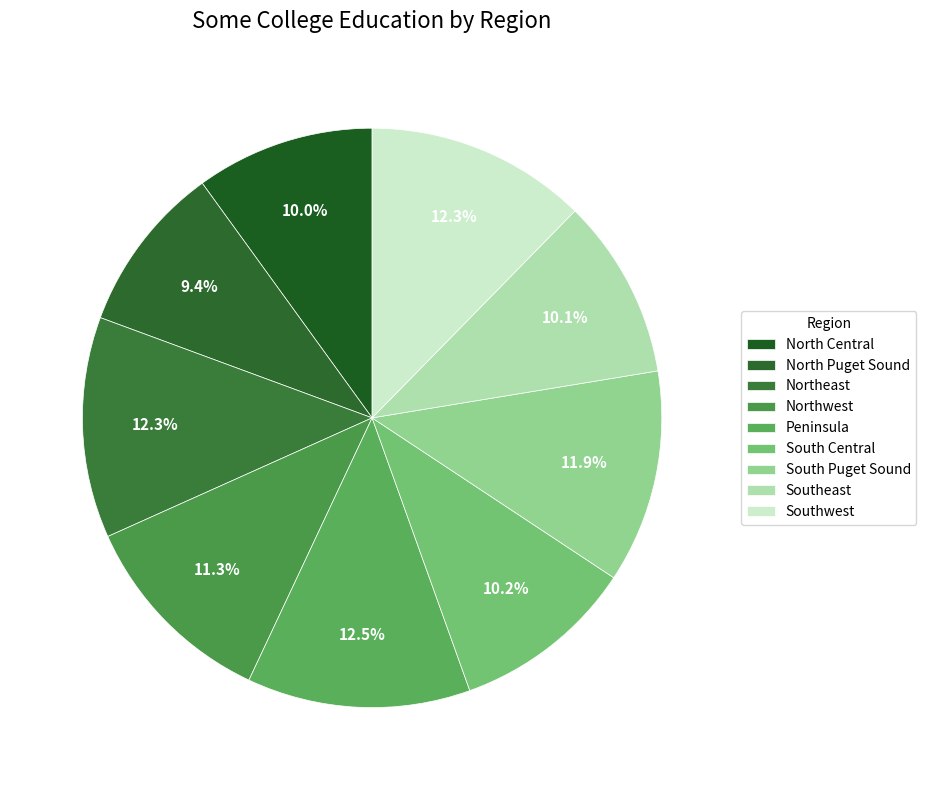

How many segments does this pie chart have?

9